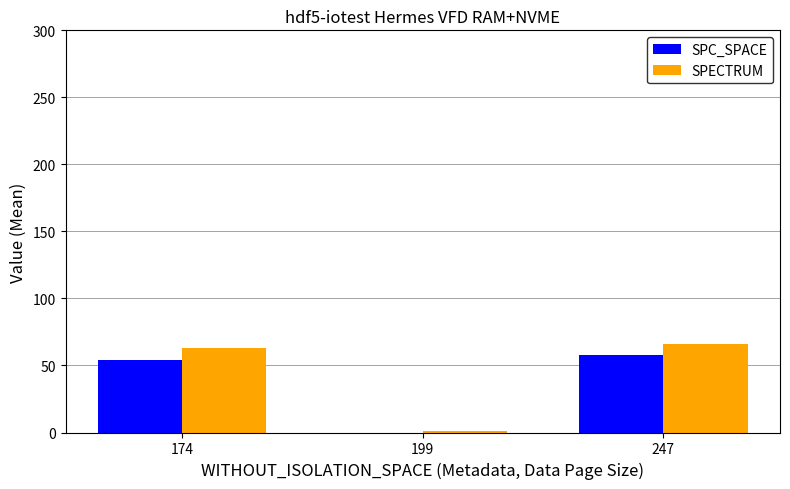

What are all the series names shown in the legend?

SPC_SPACE, SPECTRUM